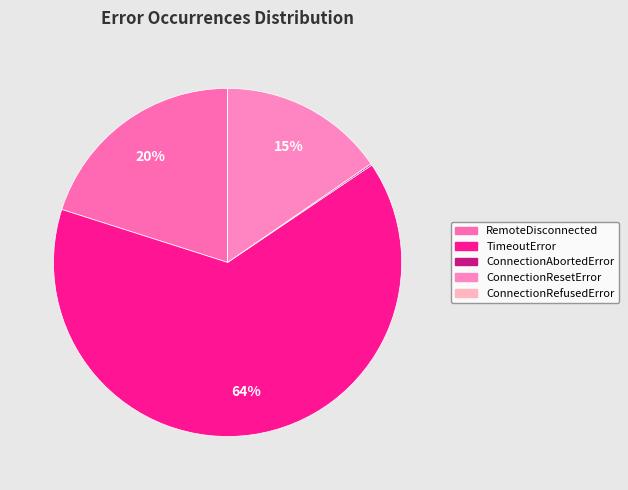

What percentage do ConnectionRefusedError and TimeoutError together represent?

64.4%